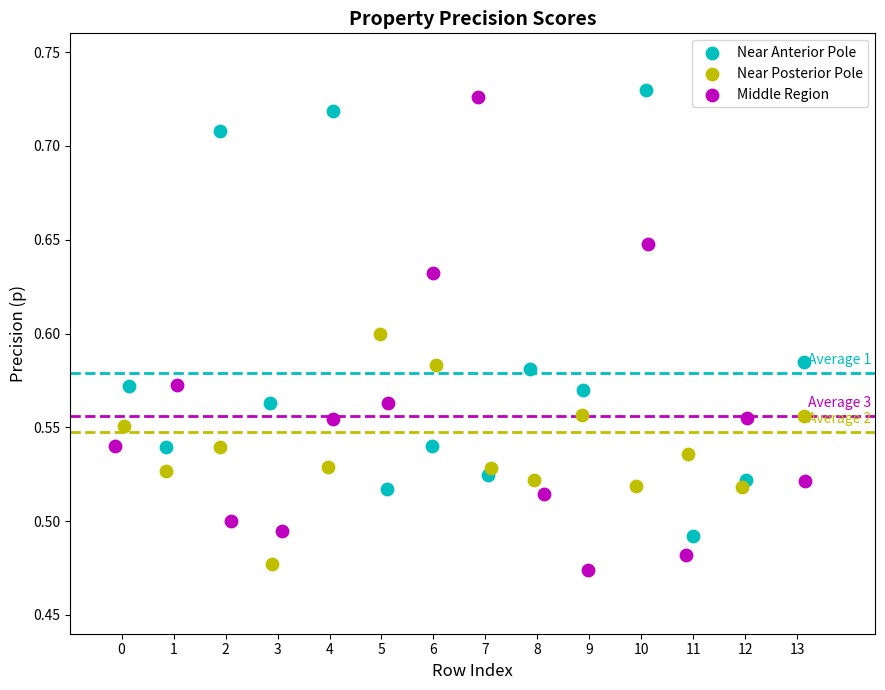

Which series reaches the maximum Y coordinate?

Near Anterior Pole